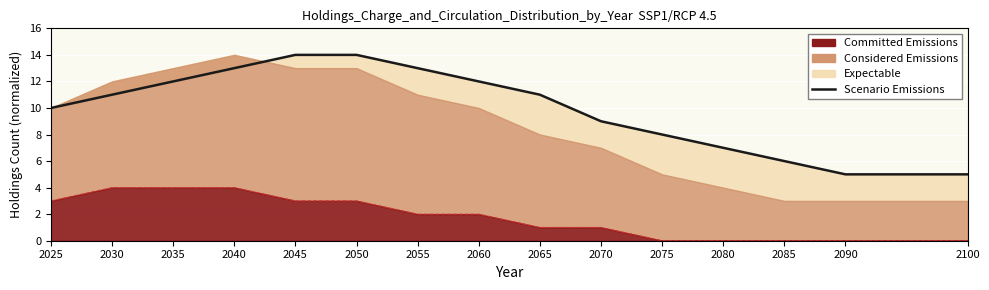

True or false: the data has more than 0 interior local peaks.

False